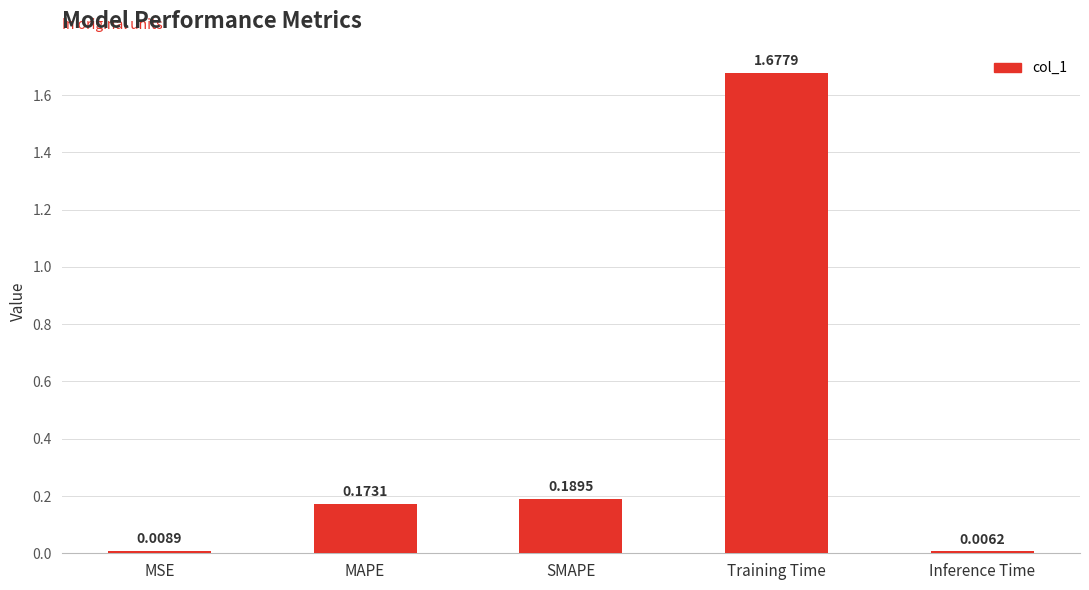

What is the sum of all values?

2.1